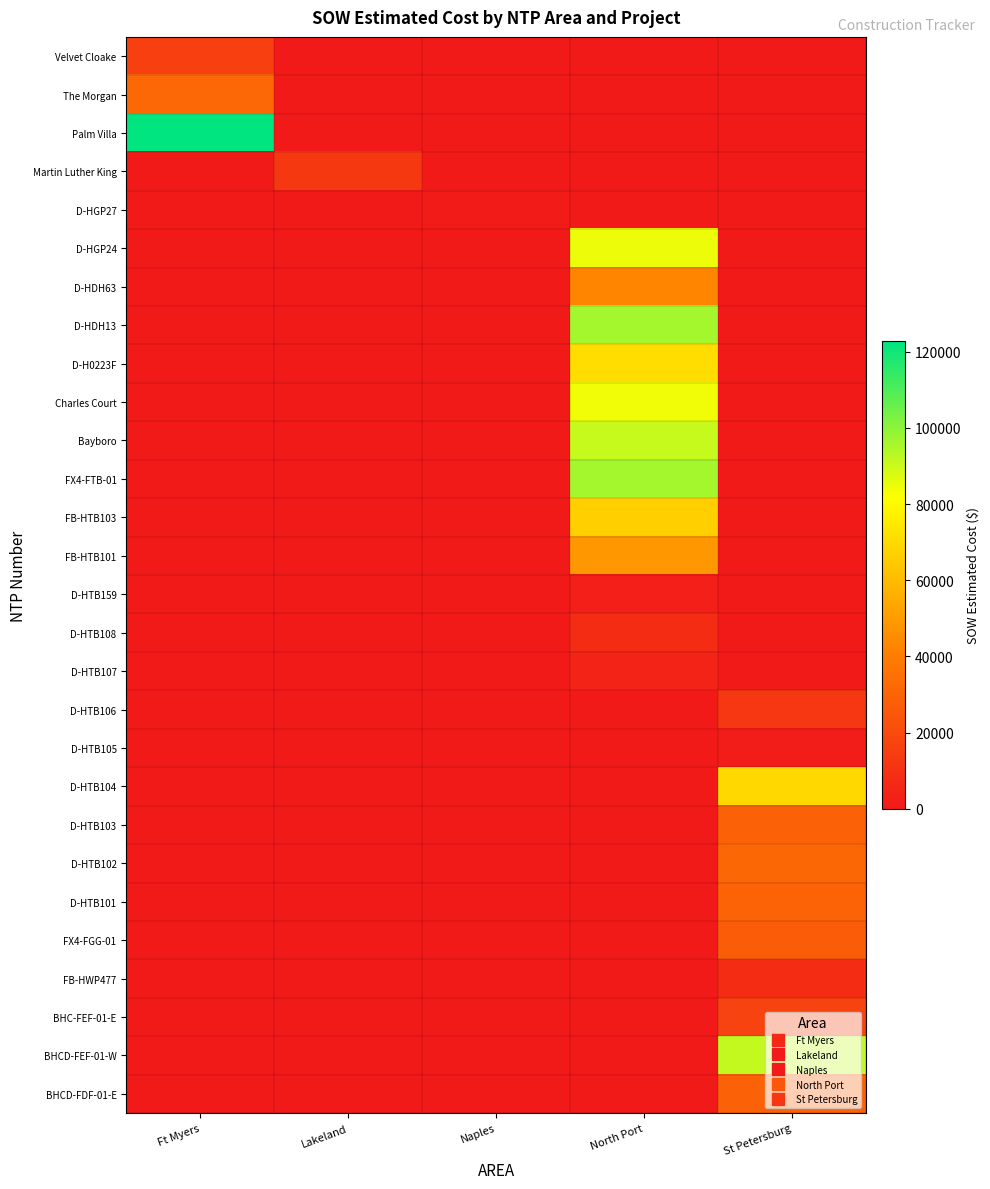

Between Lakeland and Naples, which series saw the biggest shift?

Martin Luther King